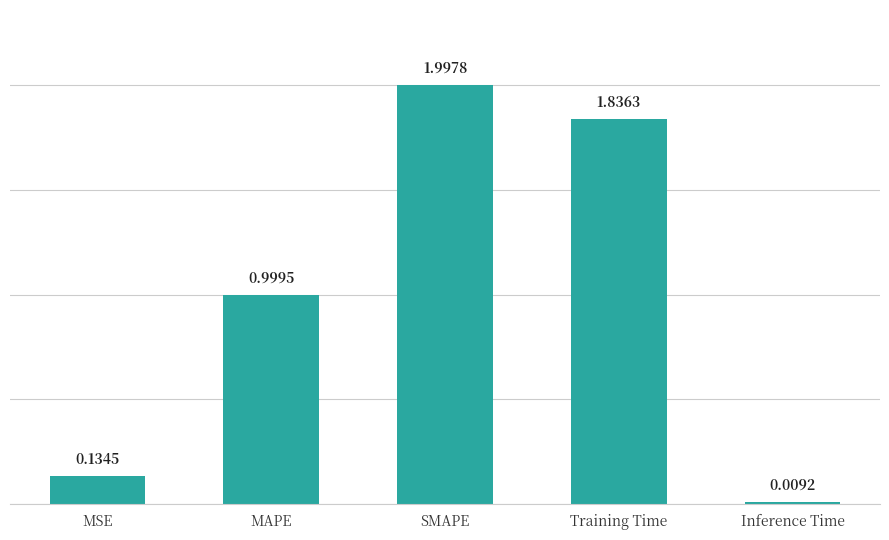

What is the value of the 3rd bar from the left?

2.0